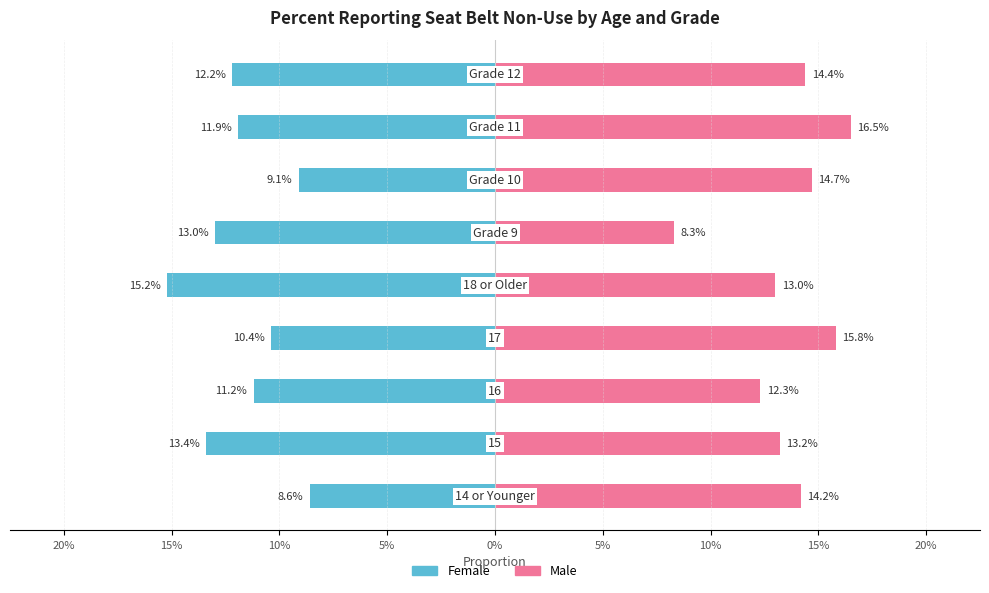

At how many categories does at least one series exceed 0?

9